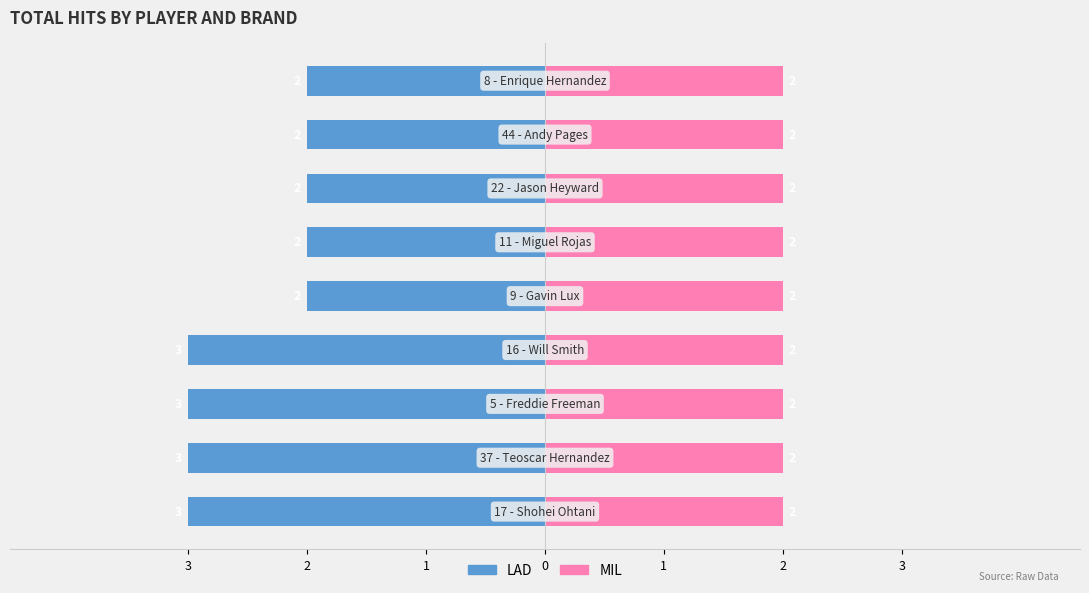

Which series has the widest spread of values?

LAD